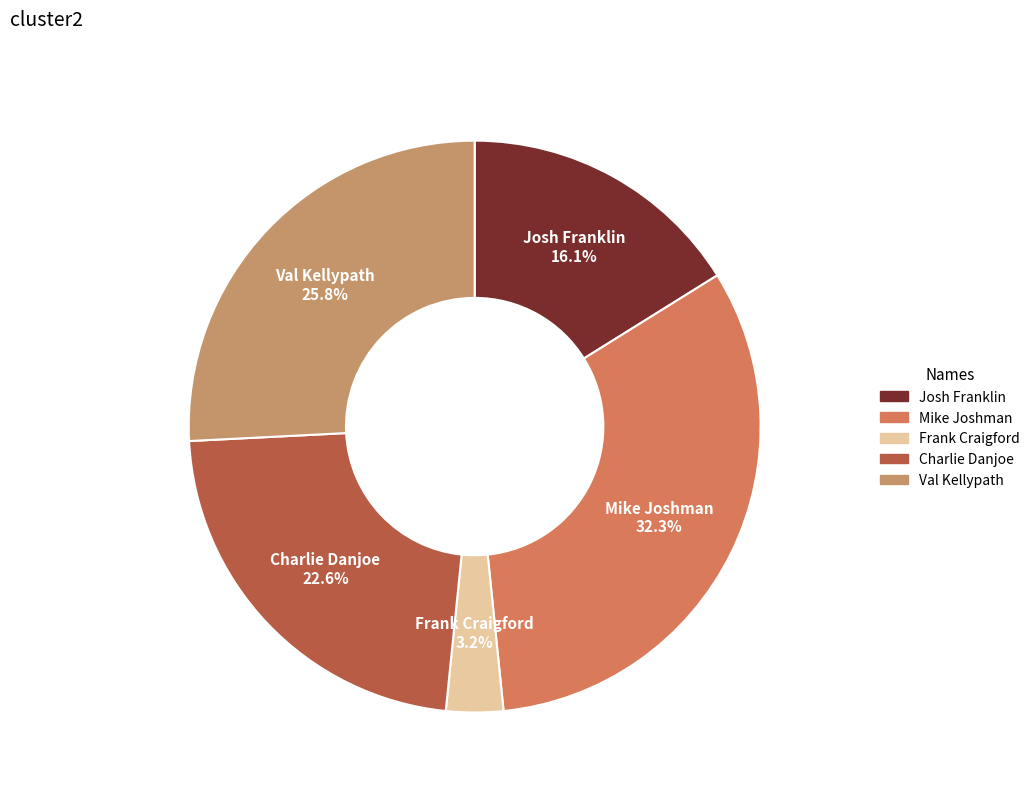

Is Charlie Danjoe the majority of the pie?

No